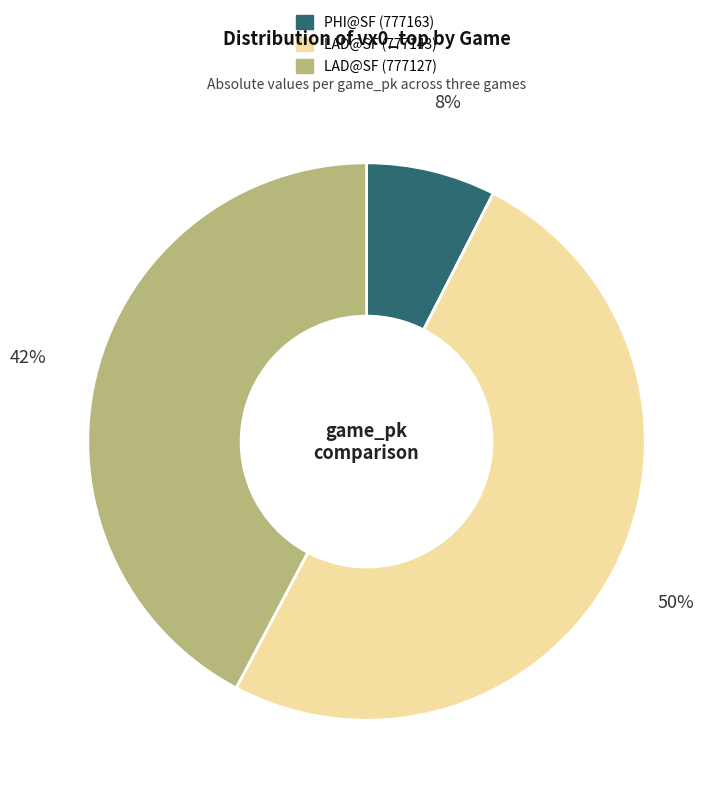

Is it true that LAD@SF (777127) is 42% of the pie?

True